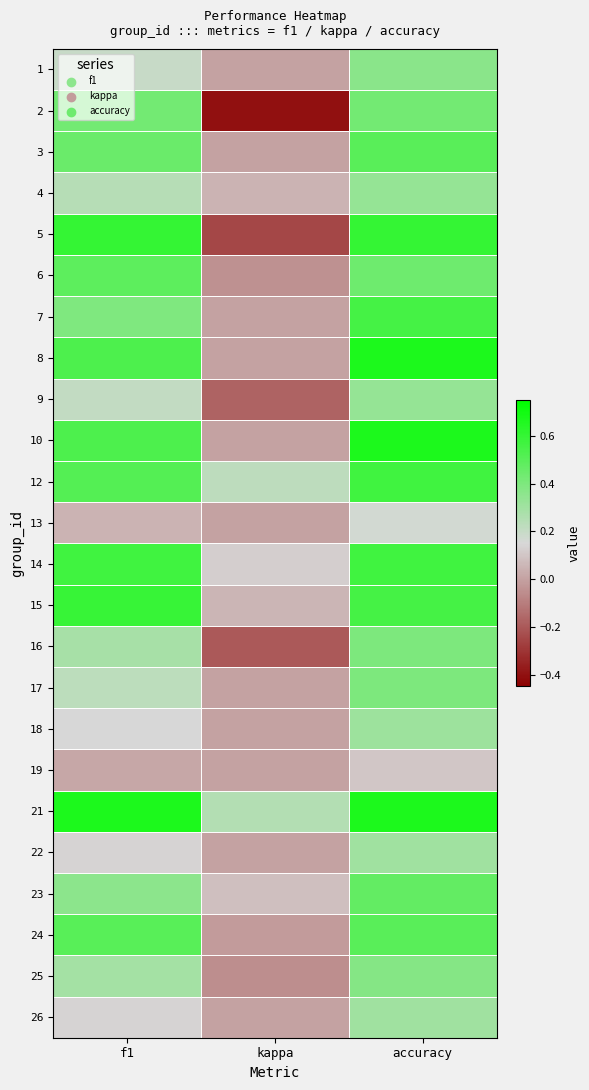

Rank the series at kappa from highest to lowest value.

21, 12, 14, 23, 15, 4, 1, 3, 7, 8, 10, 13, 17, 18, 19, 22, 26, 24, 6, 25, 9, 16, 5, 2